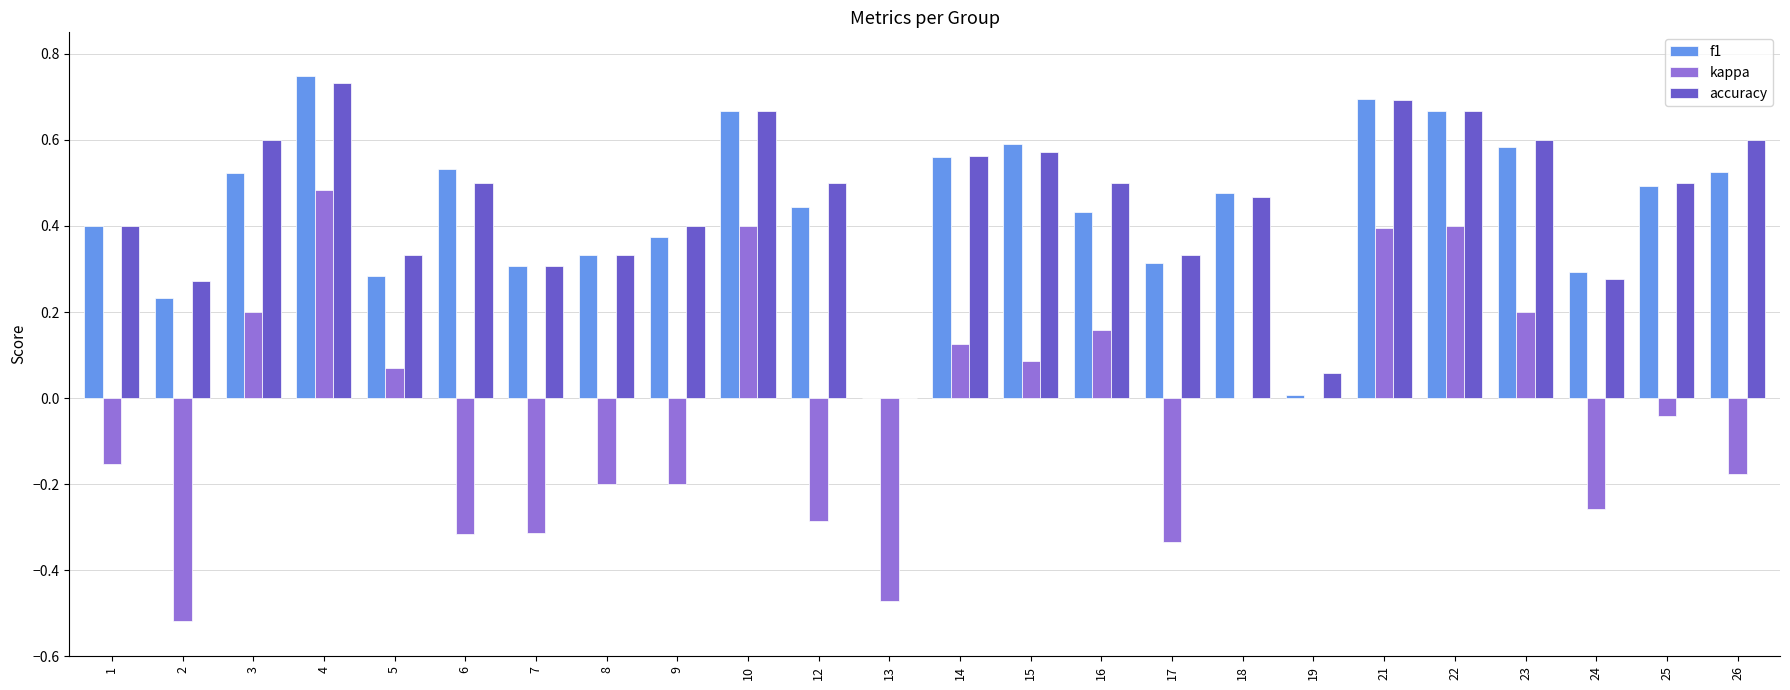

Which category has the highest value in the accuracy series?

4